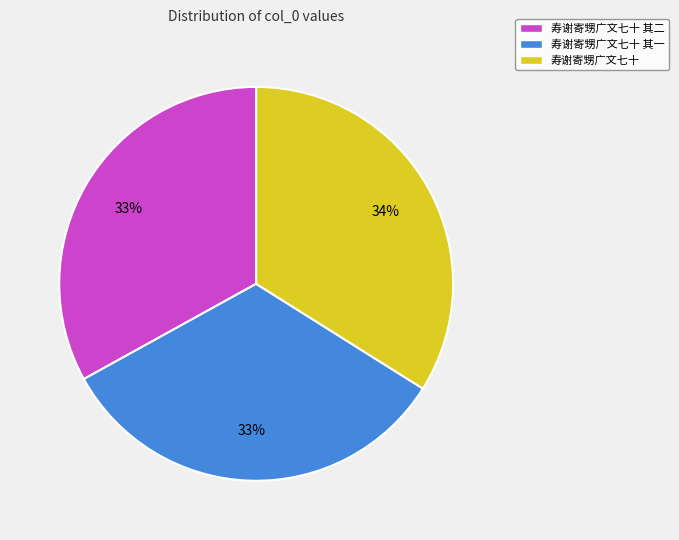

To the nearest percent, what is the difference between the 寿谢寄甥广文七十 其一 and 寿谢寄甥广文七十 slice percentages?

1%